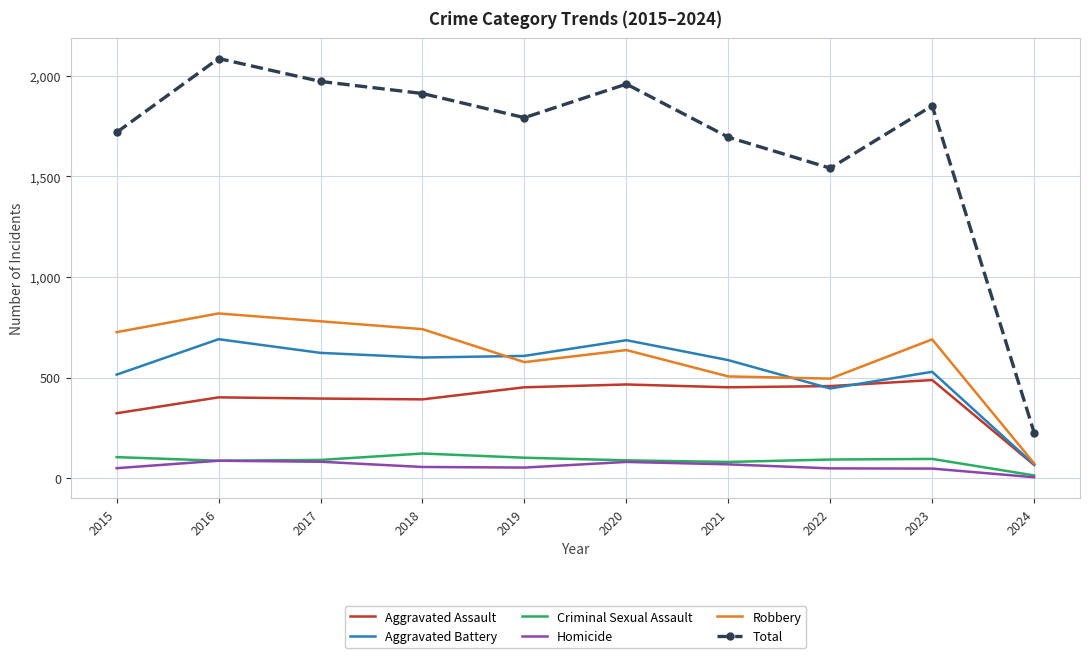

Where does the Aggravated Battery series first go above 600?

2016